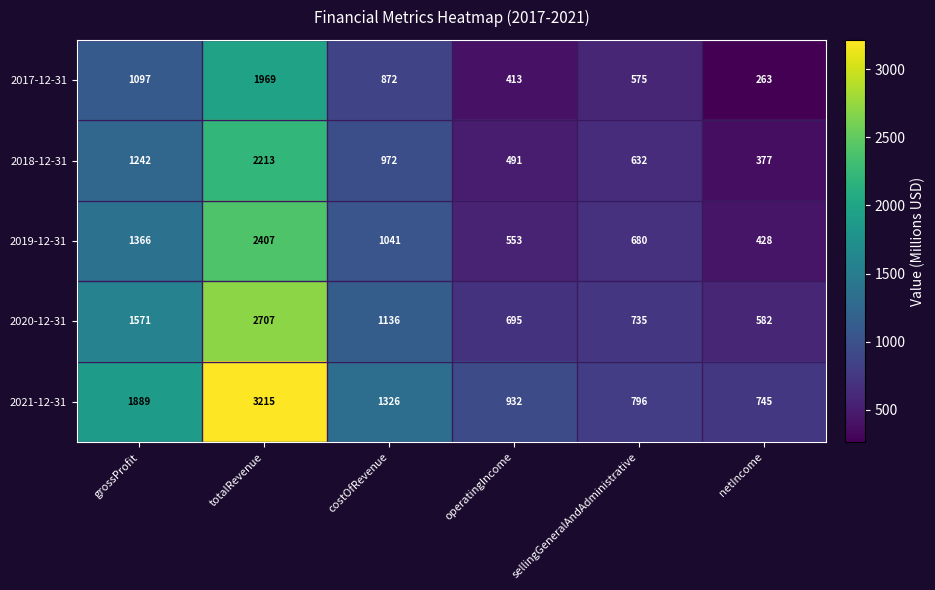

Which category has the highest value across all series?

totalRevenue